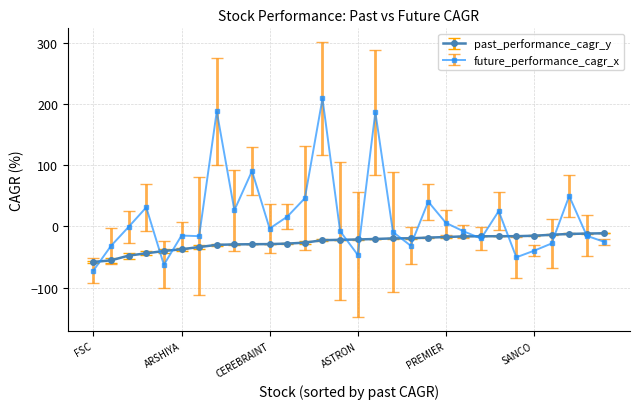

Which series has the largest range (max minus min)?

future_performance_cagr_x